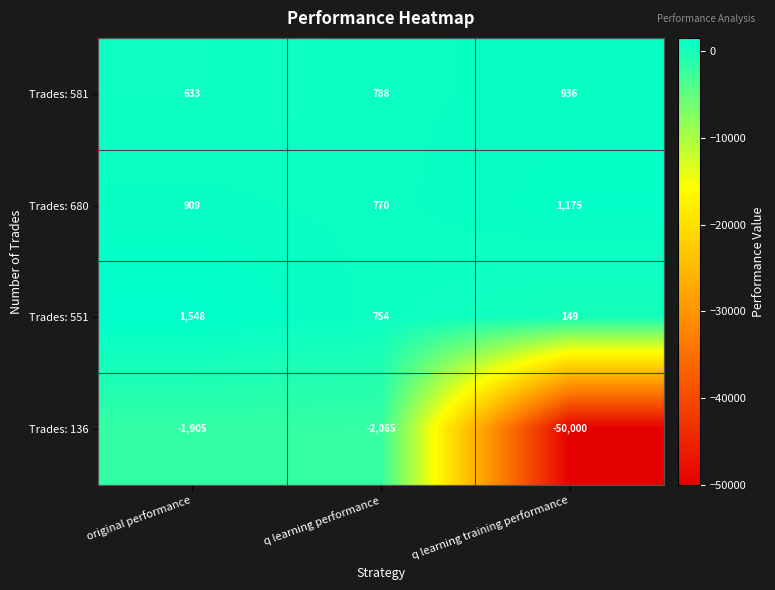

How many data points does each series have?

3